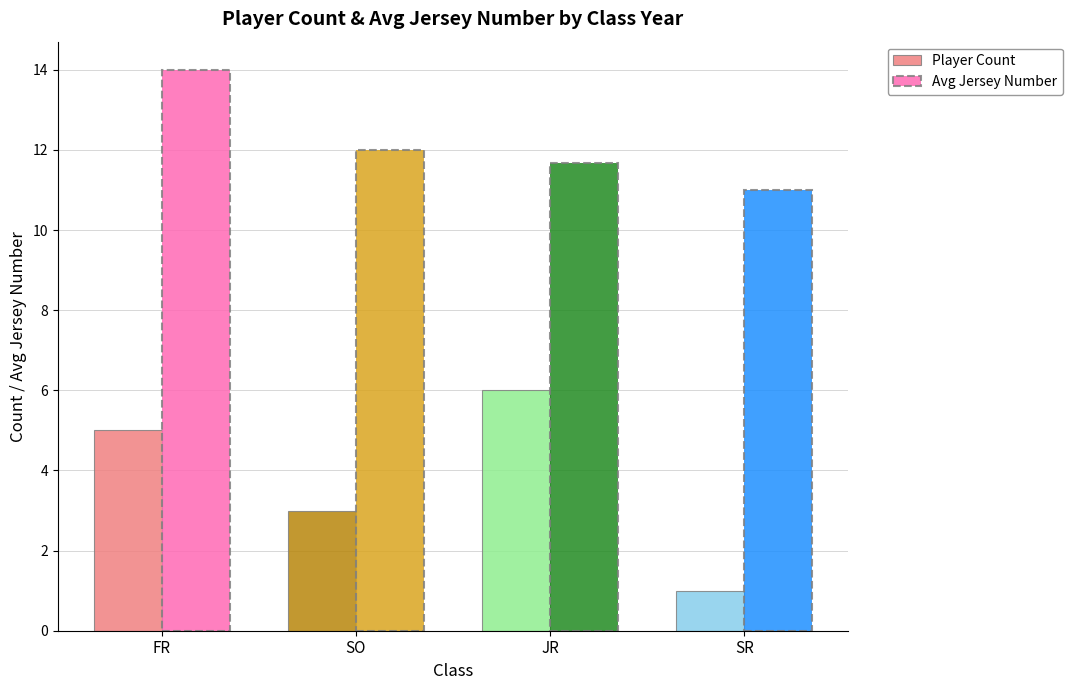

How many data points in Player Count are less than 5?

2